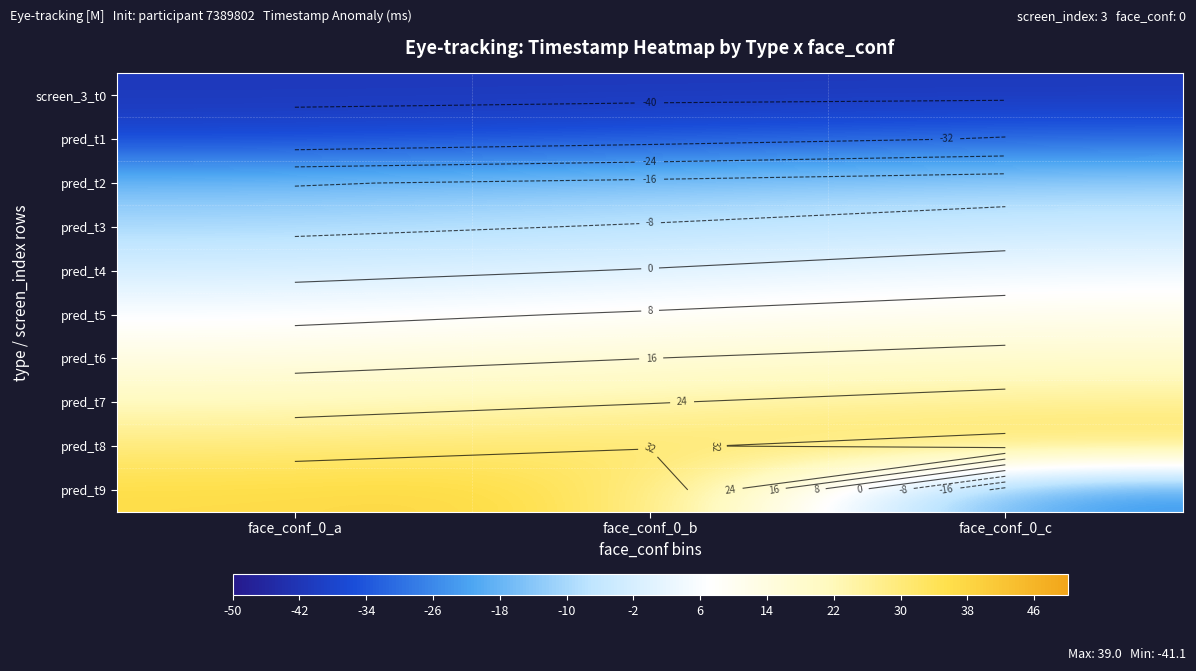

What is the sum of all pred_t9 values?

48.5